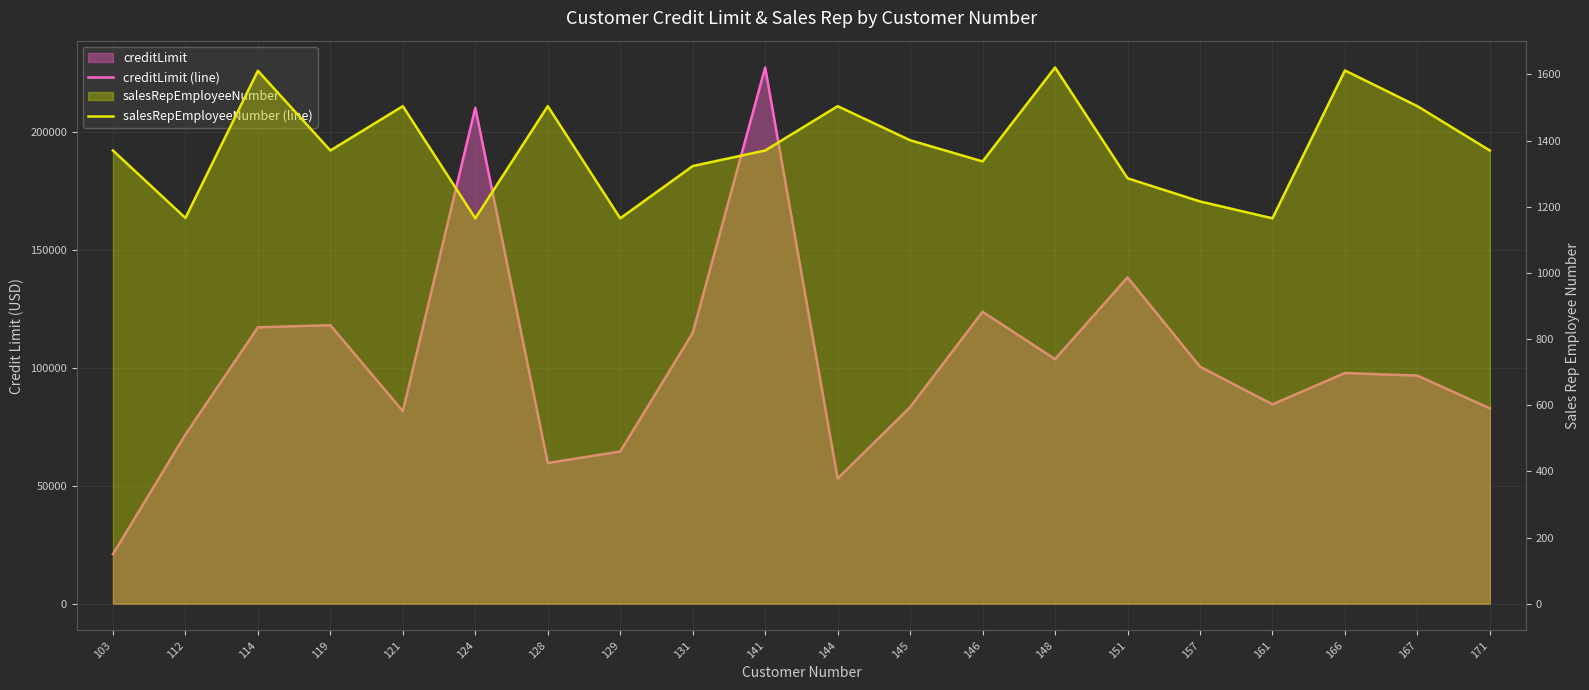

Rank the series at 119 from highest to lowest value.

creditLimit (line), salesRepEmployeeNumber (line)